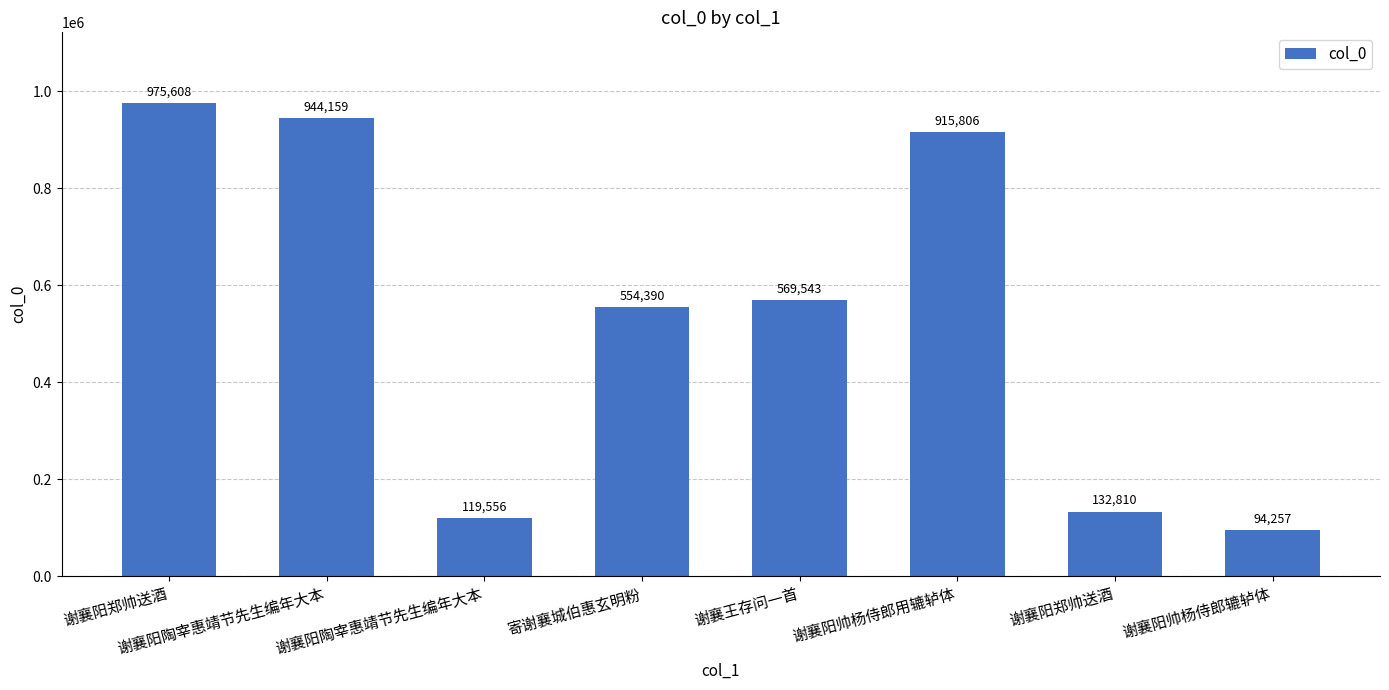

How many bars are there in total?

8